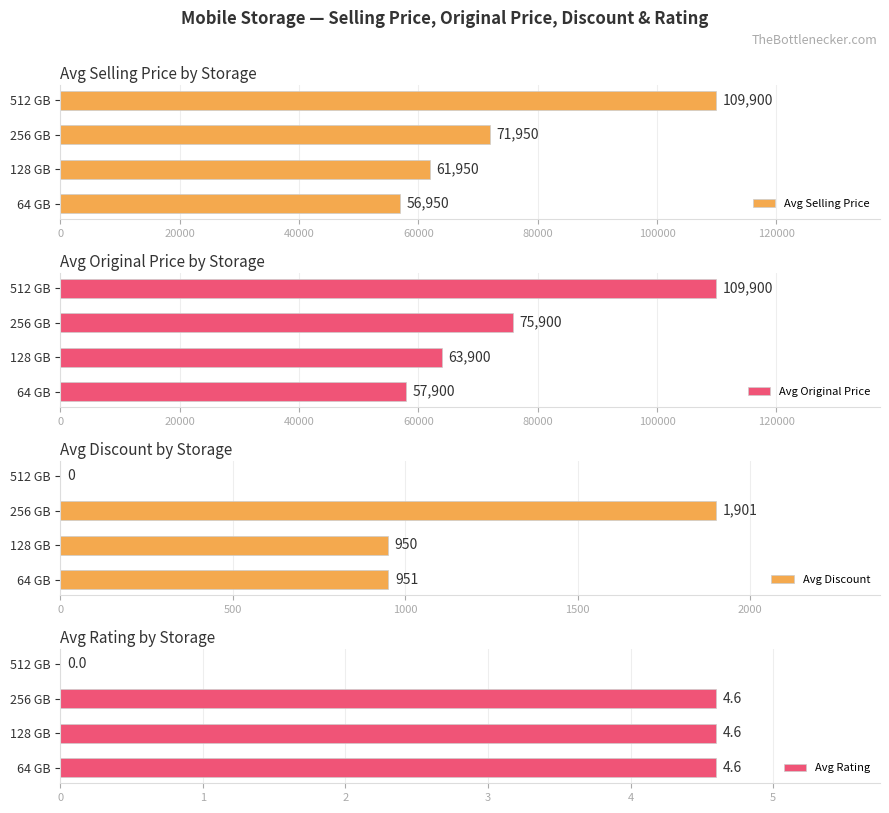

Is it true that Avg Original Price equals 63900 at 128 GB?

True